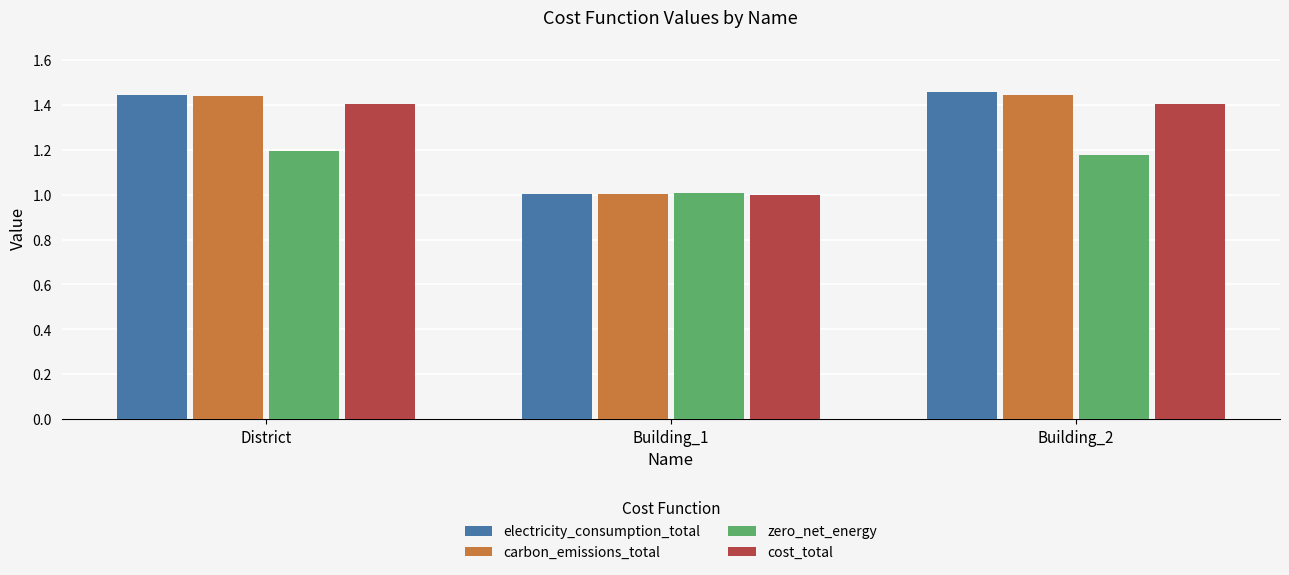

The value of zero_net_energy at District is 1.2. True or false?

True